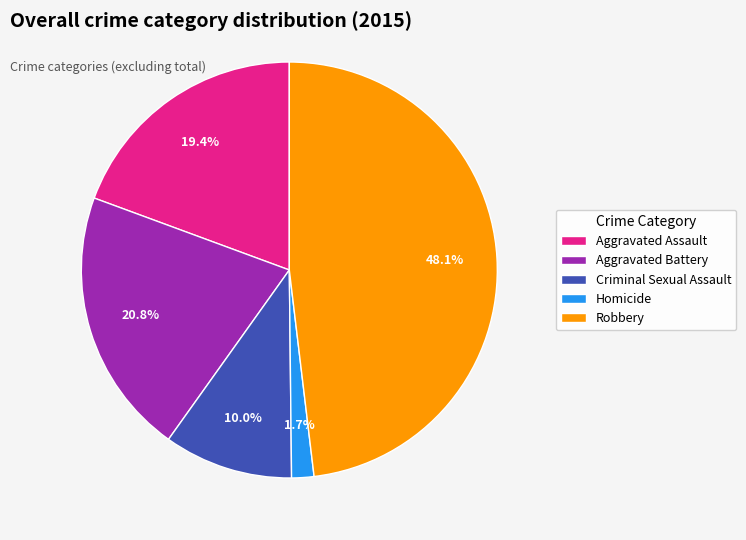

To the nearest percent, what is the average slice percentage?

20%